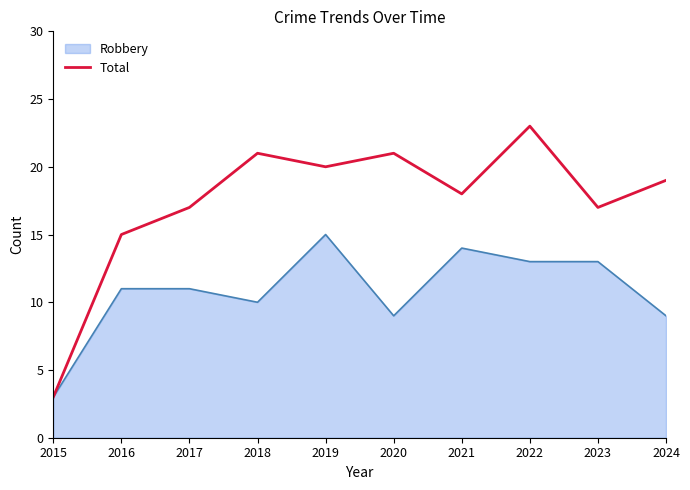

List the series in order of their overall mean, highest first.

Total, Robbery